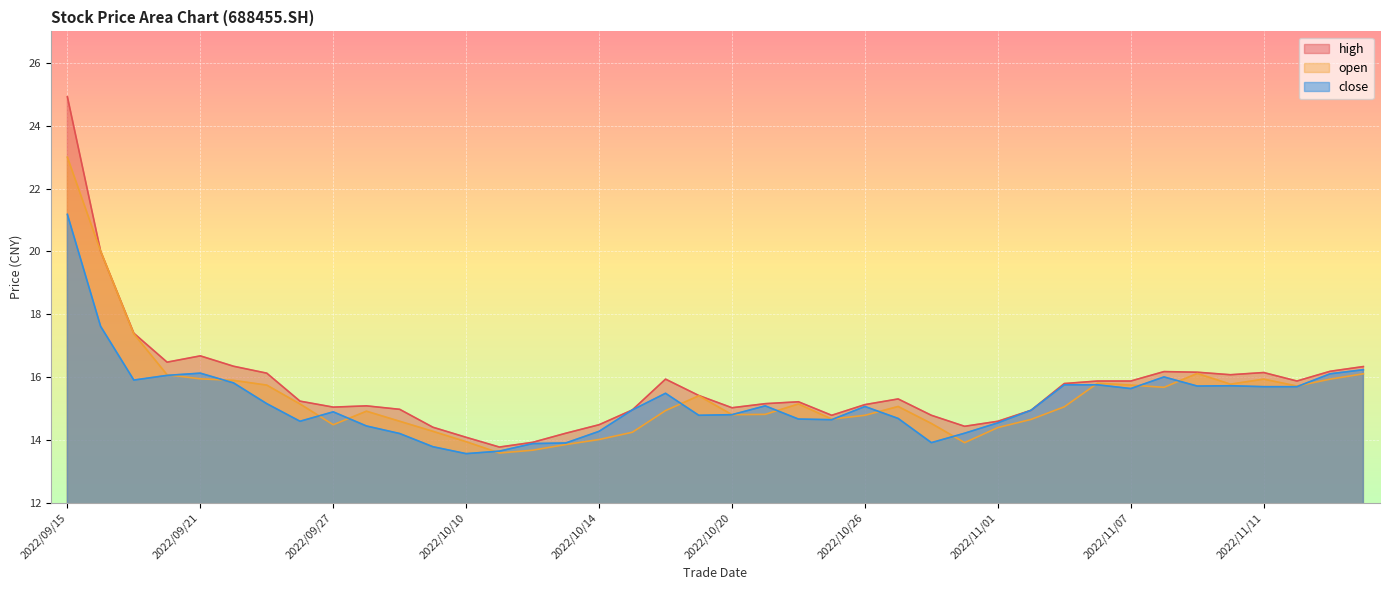

At which category does close reach its first local valley?

2022/09/19